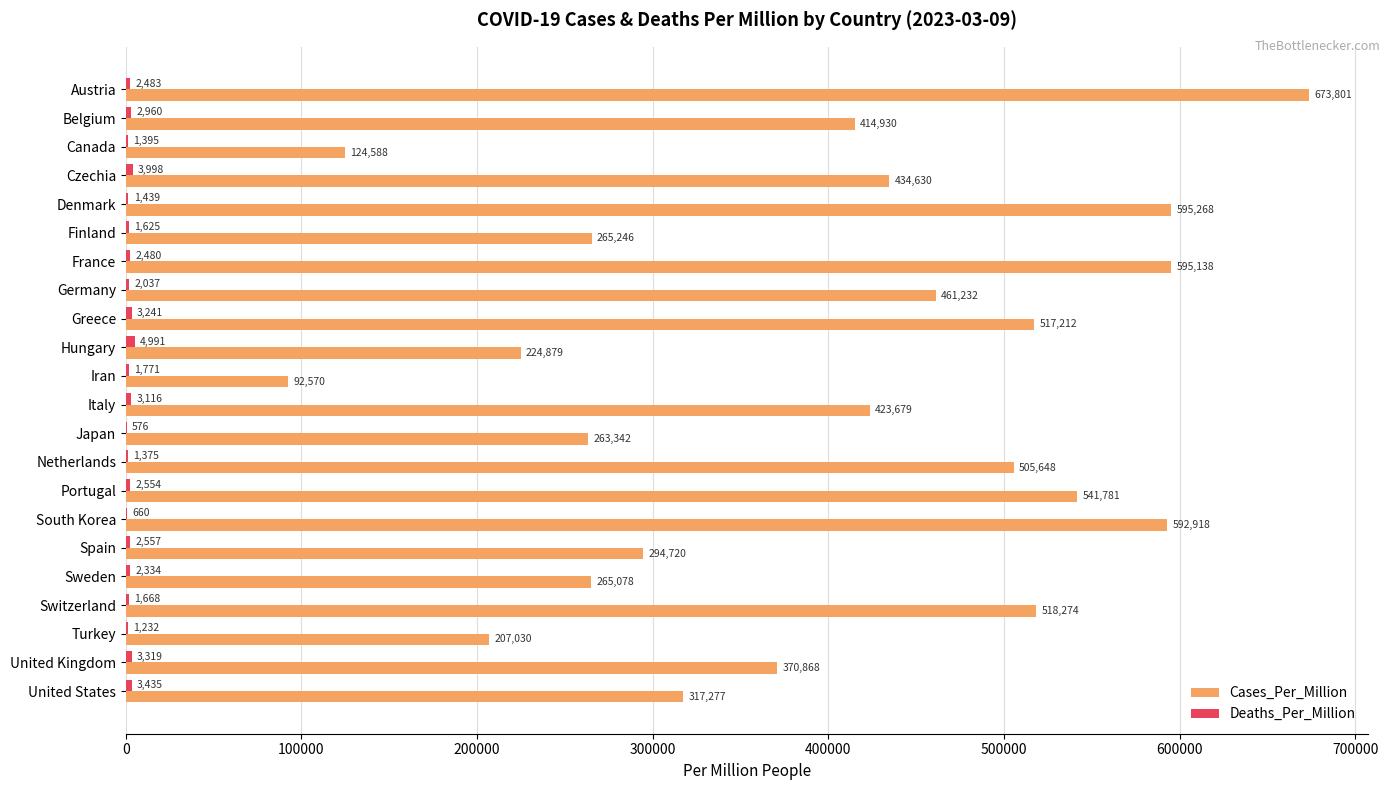

At which label is Cases_Per_Million closest to 383185?

United Kingdom